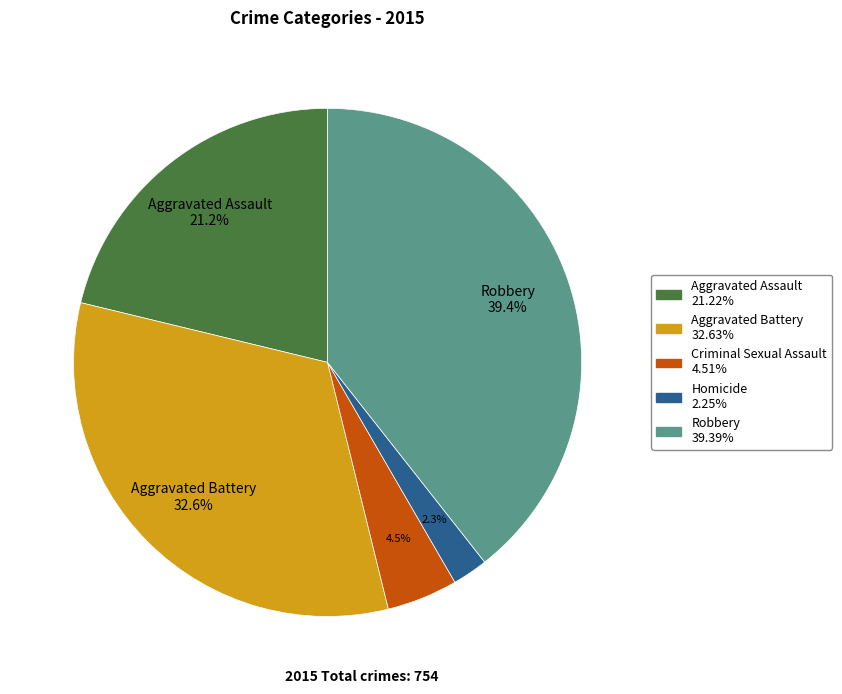

Is there any slice that represents more than half of the pie?

No